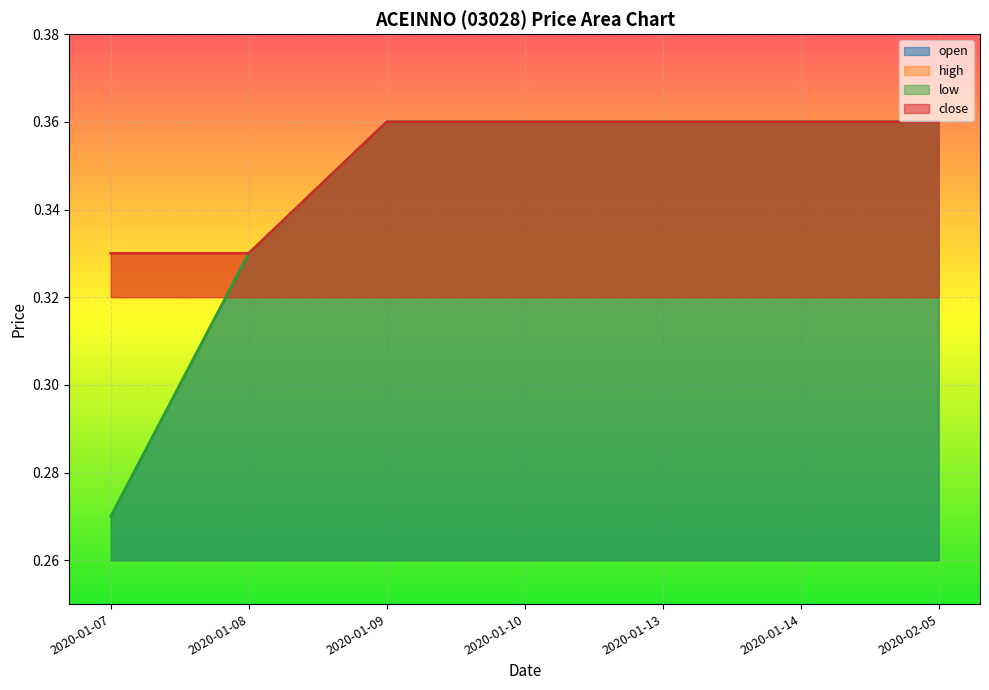

How many data points does each series have?

7